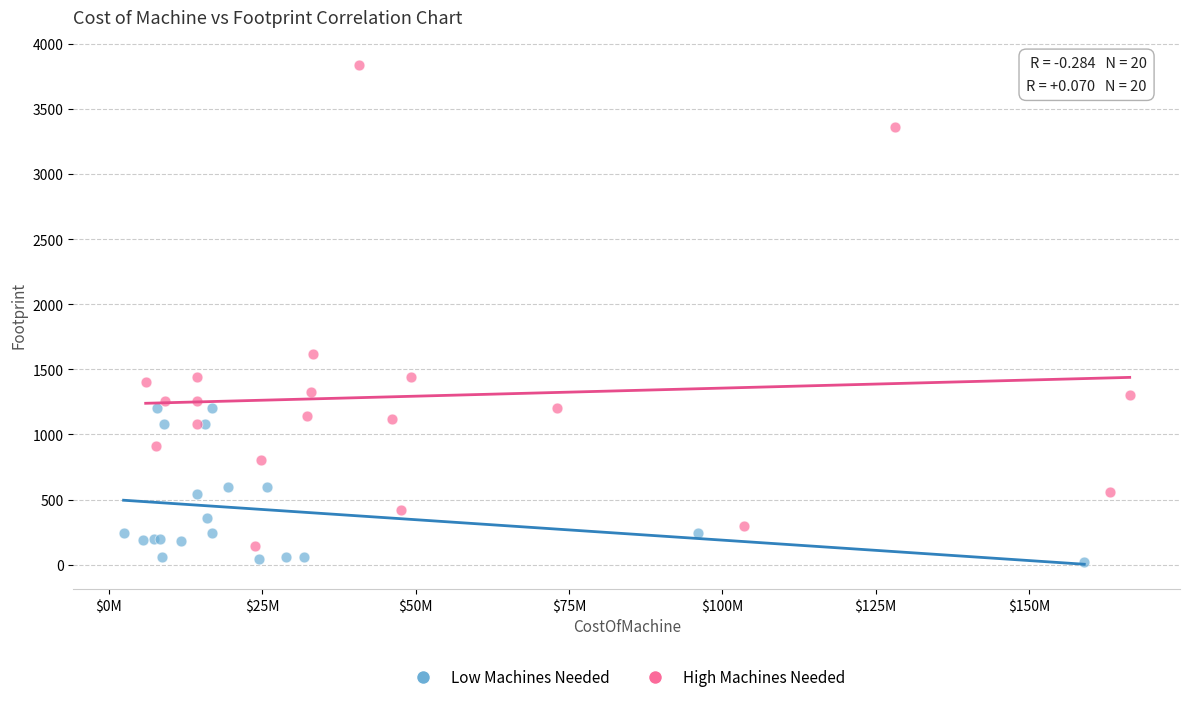

Which series contains the lowest Y value?

Low Machines Needed